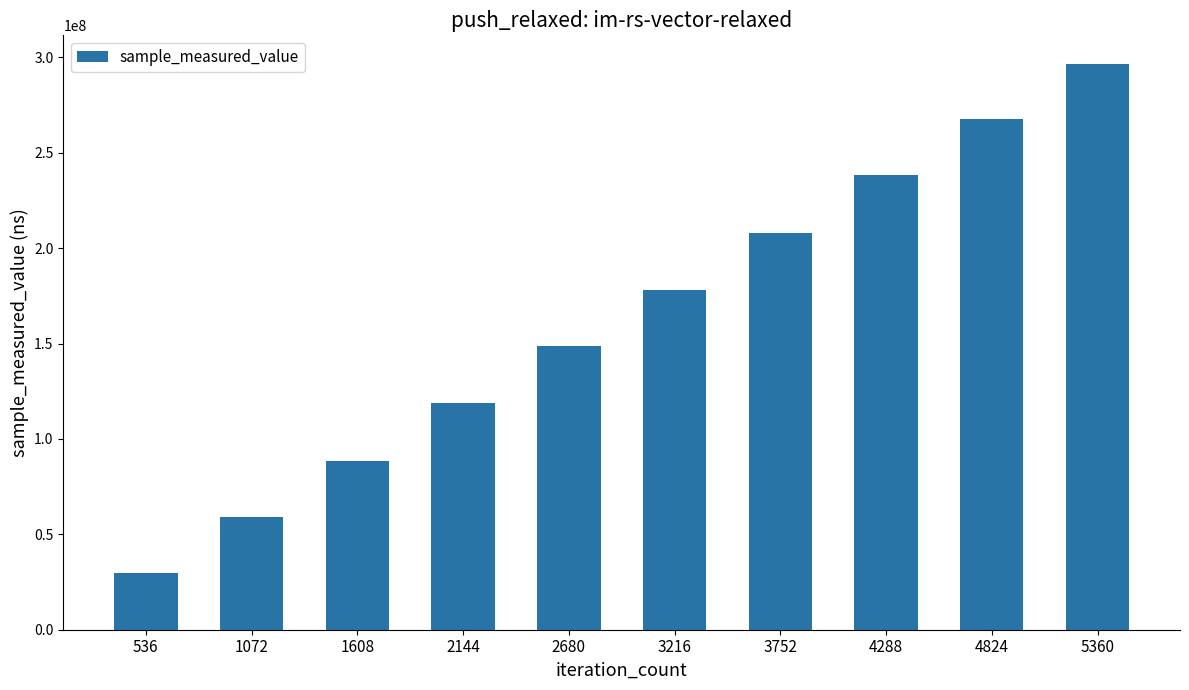

Reading right to left, transcribe all the data shown in this chart.

296669529	267559267	238107975	207881195	177934706	148459982	118808178	88563226	58924226	29781237